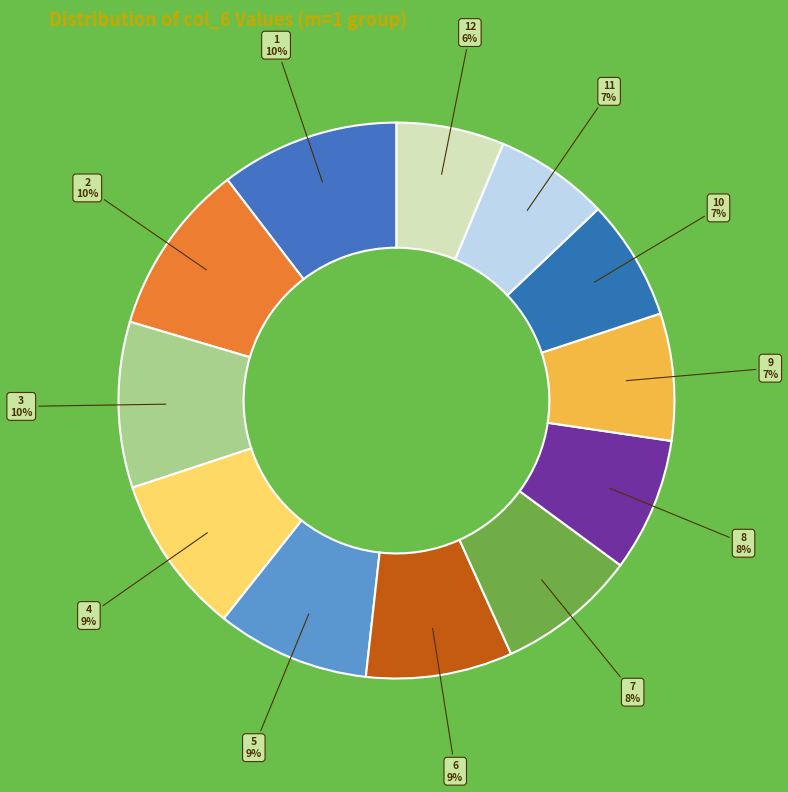

Count the number of slices in the pie.

12